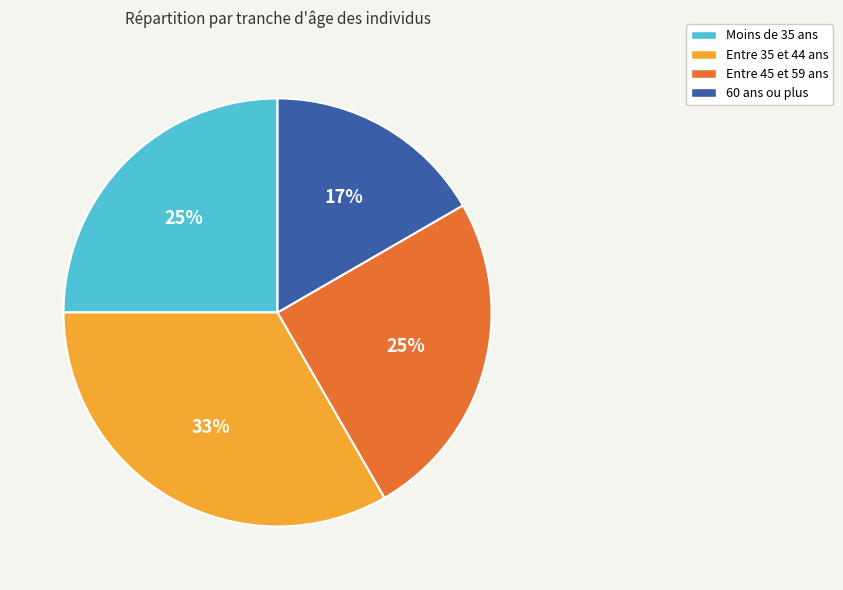

True or false: Moins de 35 ans accounts for 38% of the total.

False